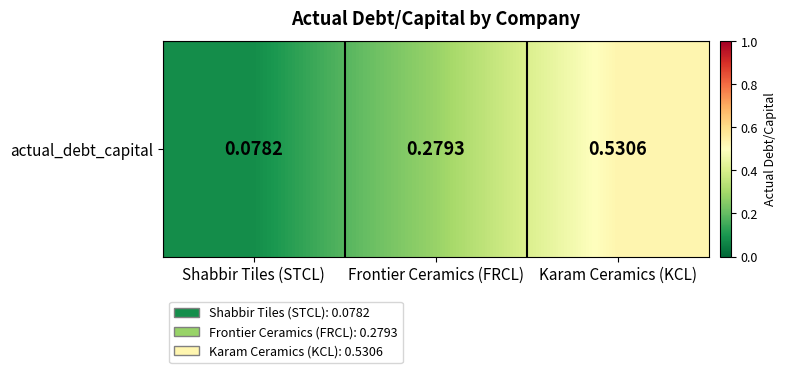

Count the values in the range 0 to 1.

3